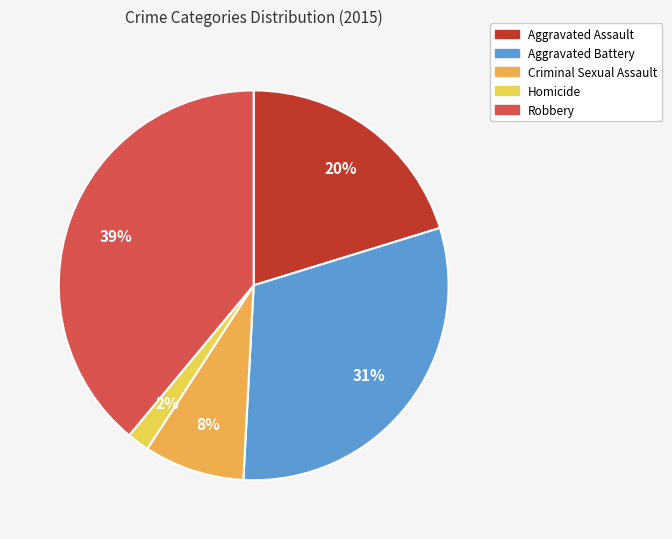

Which slice is the largest?

Robbery